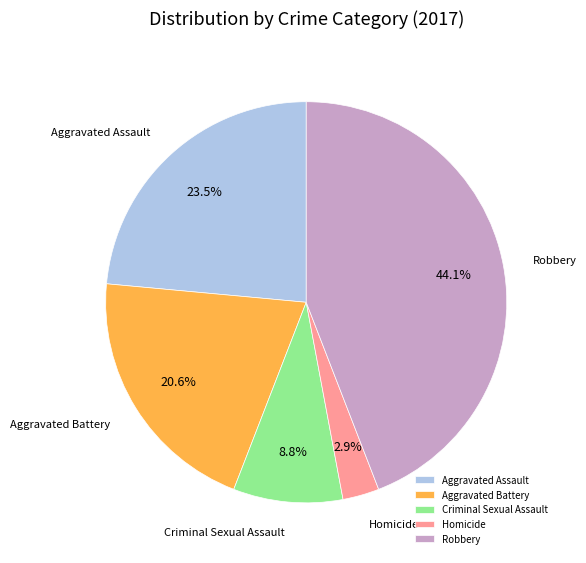

What percentage is the Robbery slice, to the nearest percent?

44%